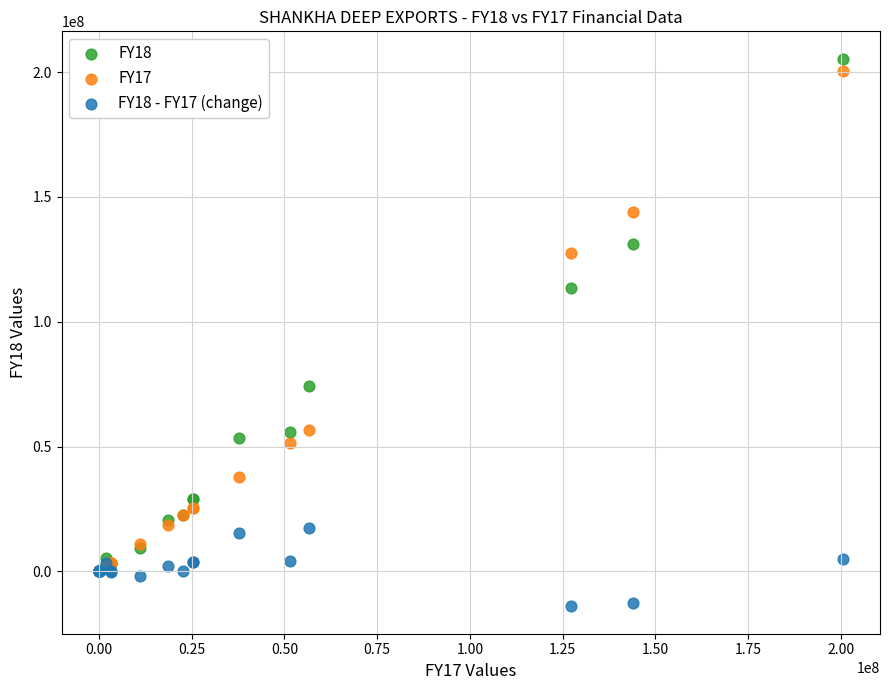

Which series contains the highest Y value?

FY18